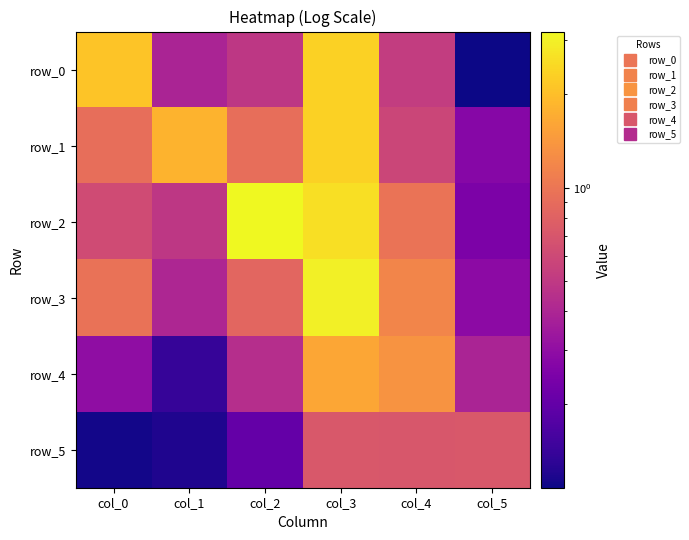

At how many categories does at least one series exceed 1?

5